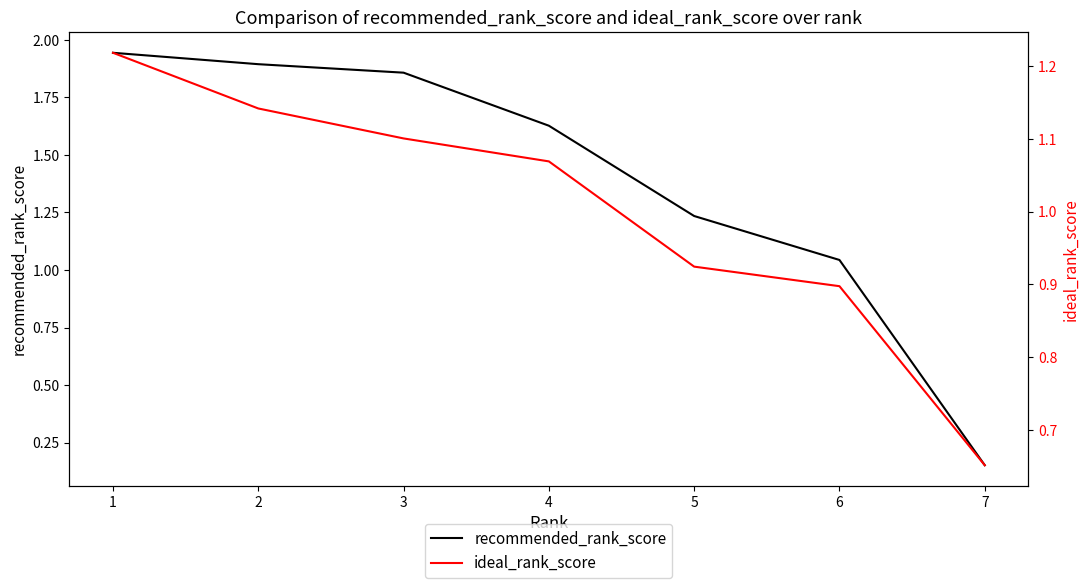

How many categories are shown in the chart?

7